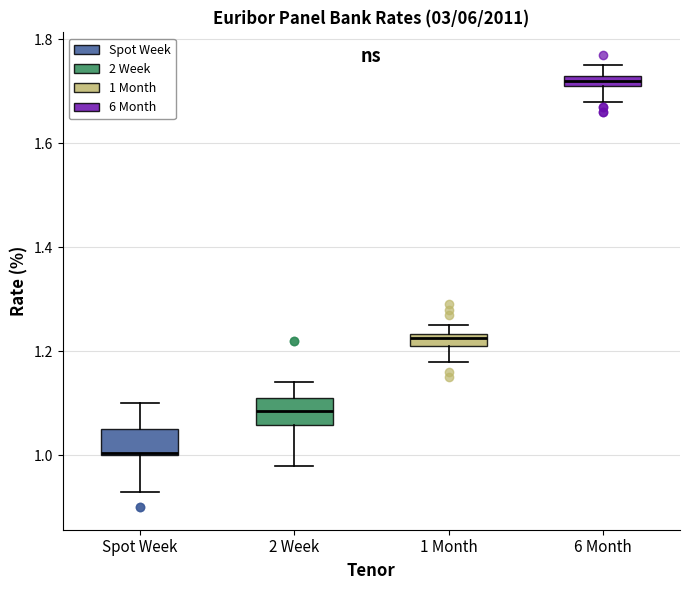

Where does the lower whisker of the box for 1 Month end on the y-axis? The values are not printed on the chart, so give them approximately, as read against the axis.

1.18